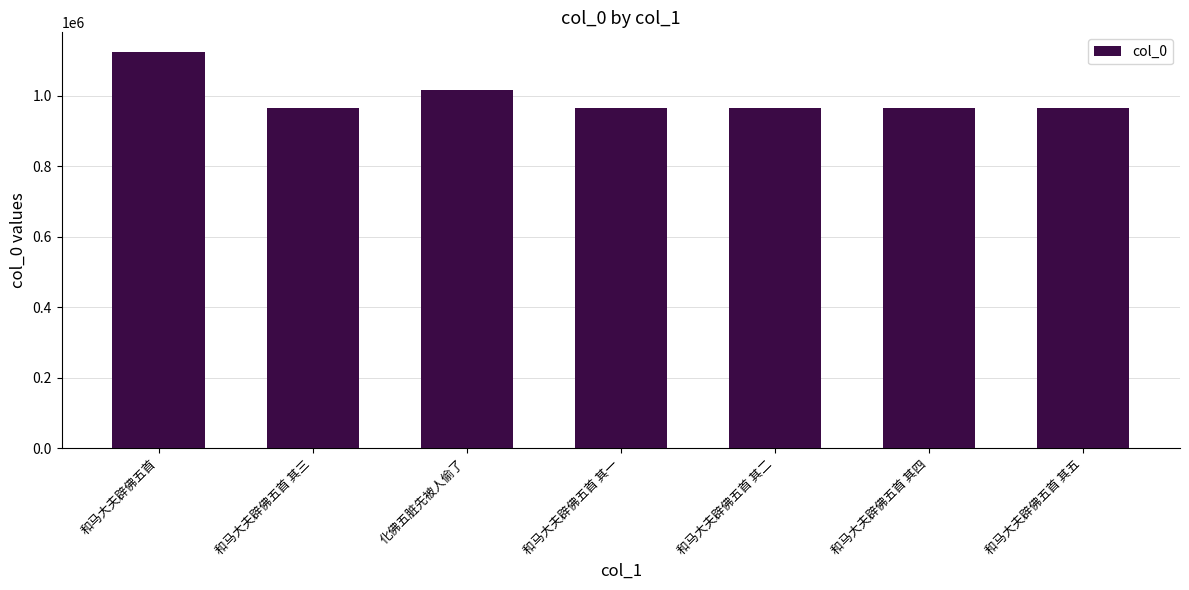

What is the smallest value displayed?

965533